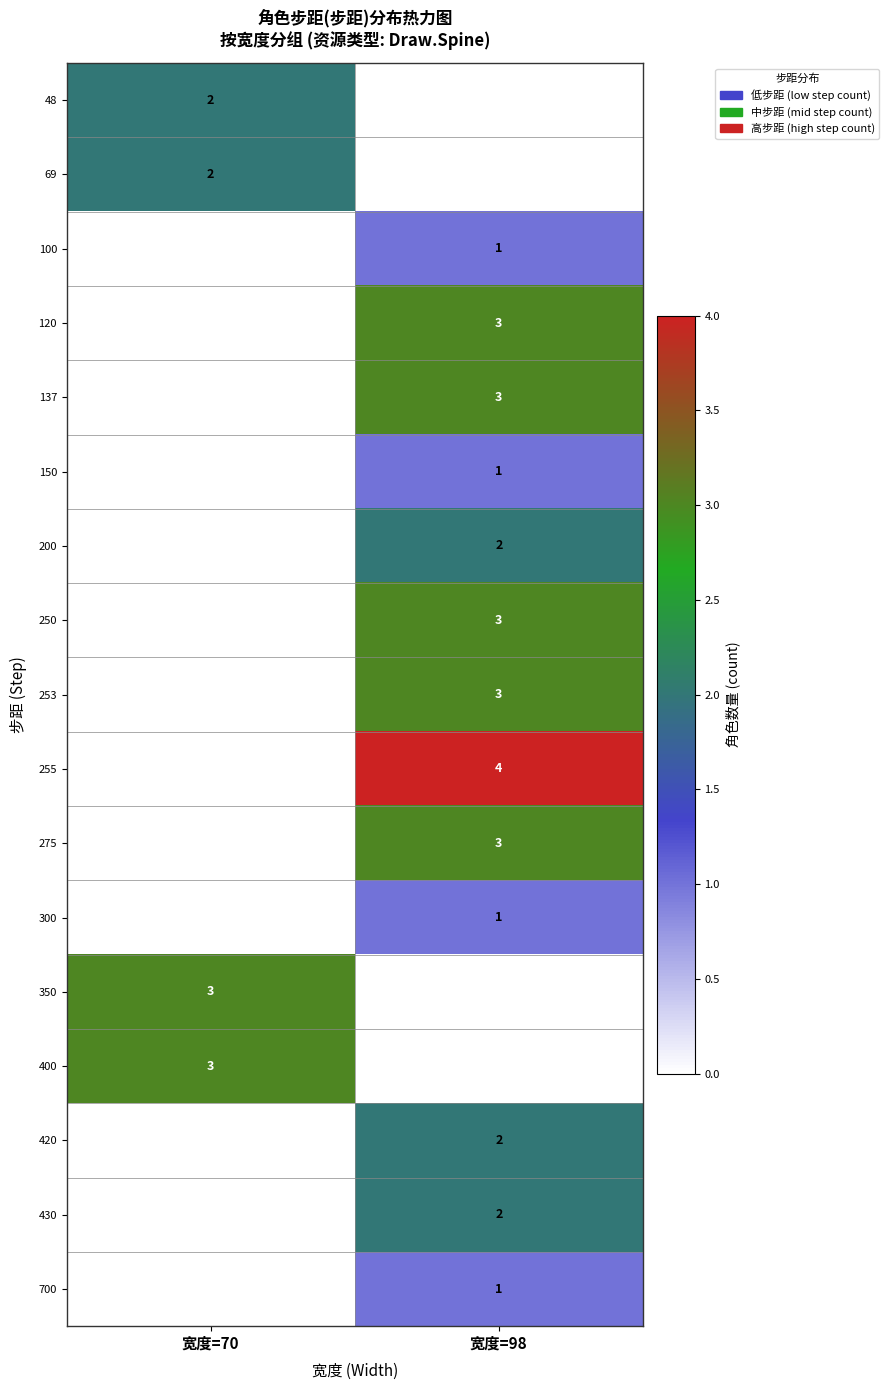

The 400 series shows 1 at 宽度=70. True or false?

False